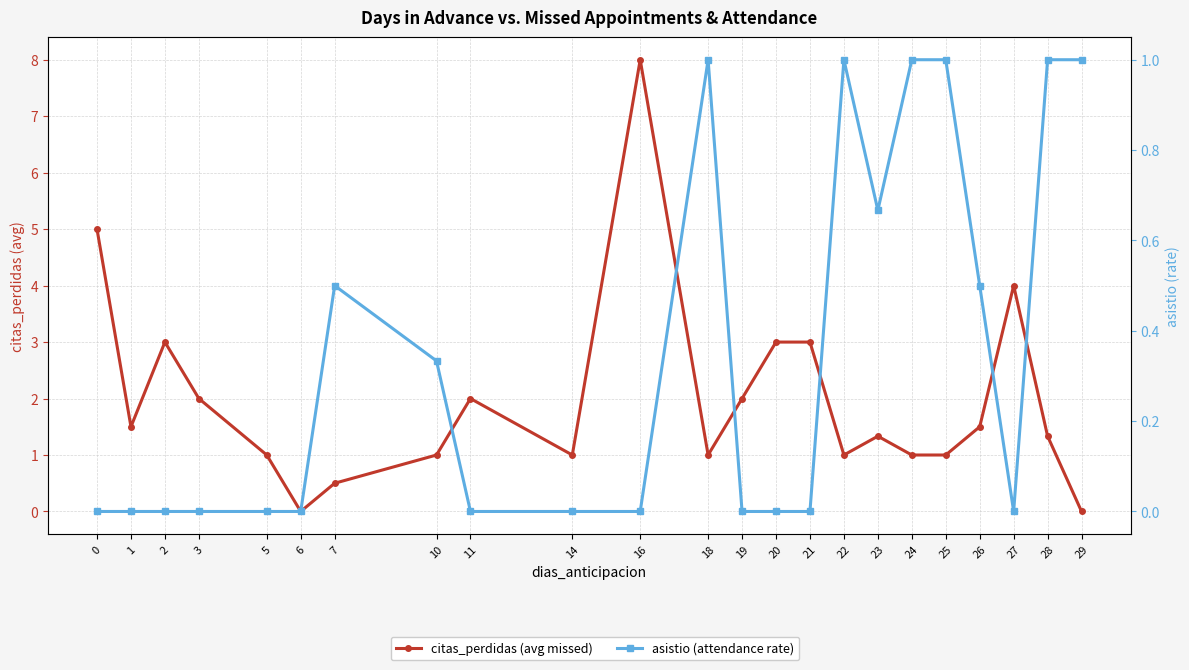

Reading left to right, list all the values displayed in this chart.

citas_perdidas (avg missed): 0=5.0	1=1.5	2=3.0	3=2.0	5=1.0	6=0.0	7=0.5	10=1.0	11=2.0	14=1.0	16=8.0	18=1.0	19=2.0	20=3.0	21=3.0	22=1.0	23=1.3	24=1.0	25=1.0	26=1.5	27=4.0	28=1.3	29=0.0
asistio (attendance rate): 0=0.0	1=0.0	2=0.0	3=0.0	5=0.0	6=0.0	7=0.5	10=0.3	11=0.0	14=0.0	16=0.0	18=1.0	19=0.0	20=0.0	21=0.0	22=1.0	23=0.7	24=1.0	25=1.0	26=0.5	27=0.0	28=1.0	29=1.0